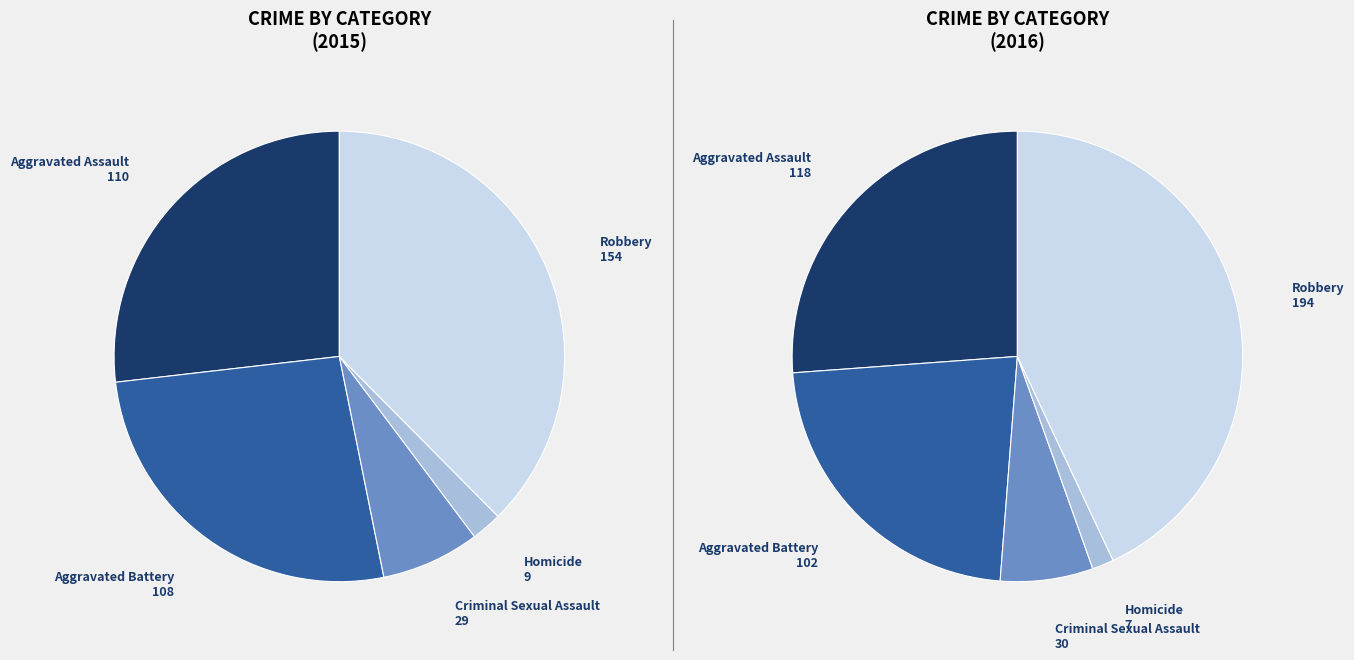

The Homicide slice represents 1% of the pie. True or false?

False